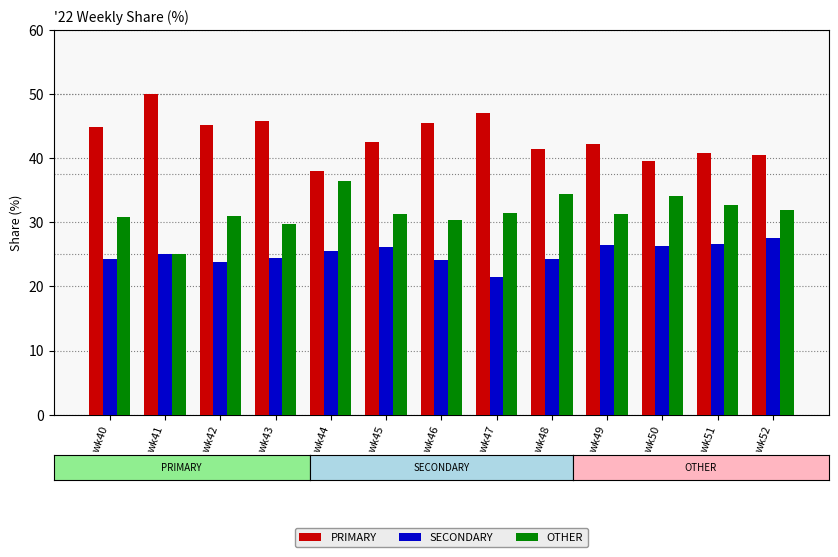

How many bars are there in total?

39